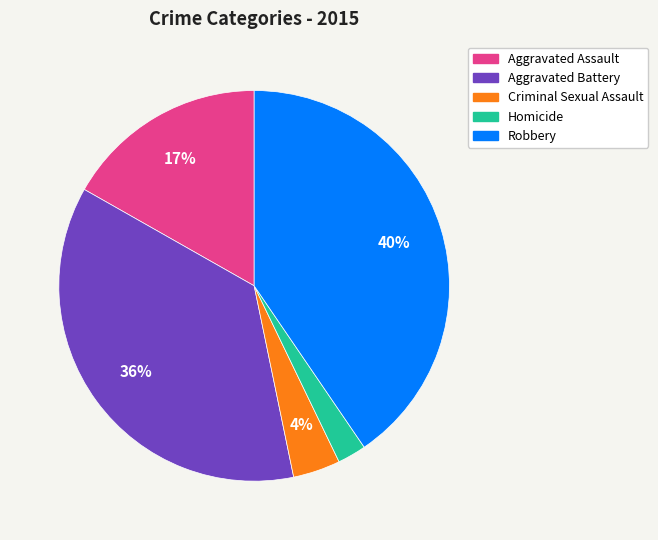

To the nearest percent, what is the average slice percentage?

20%